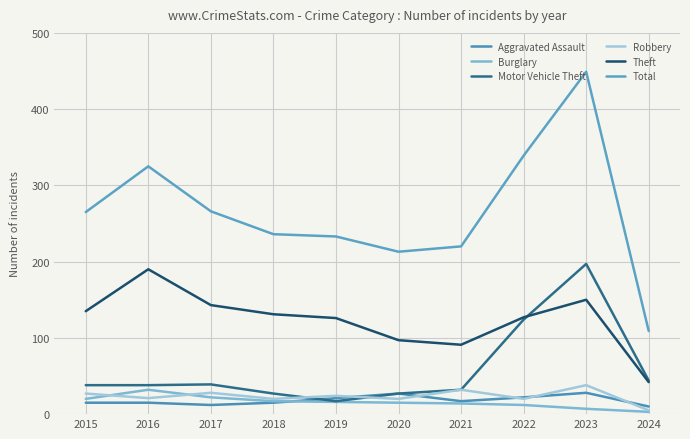

The Theft series shows 150 at 2023. True or false?

True